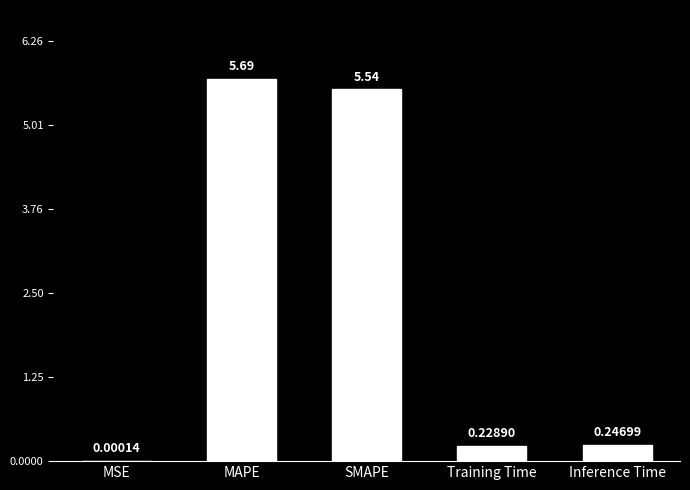

What is the greatest value displayed?

5.7